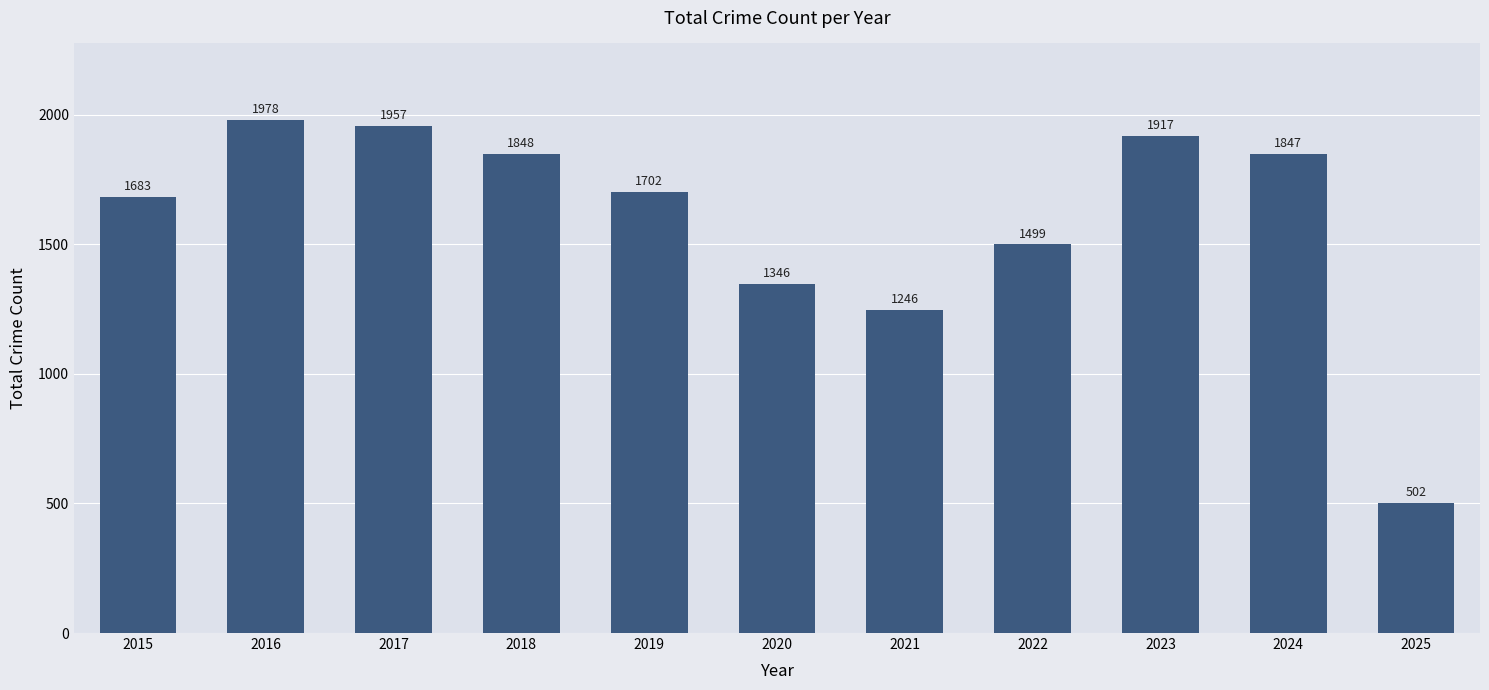

What is the value of the 7th bar from the left?

1246